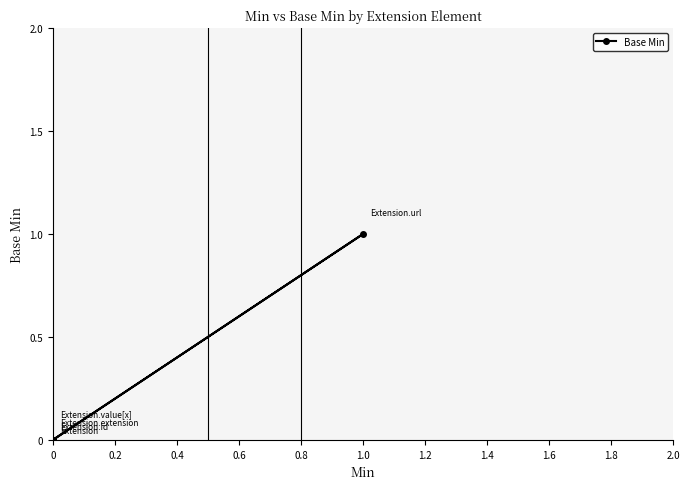

Reading left to right, extract all data points from this chart.

0	0	0	1	0